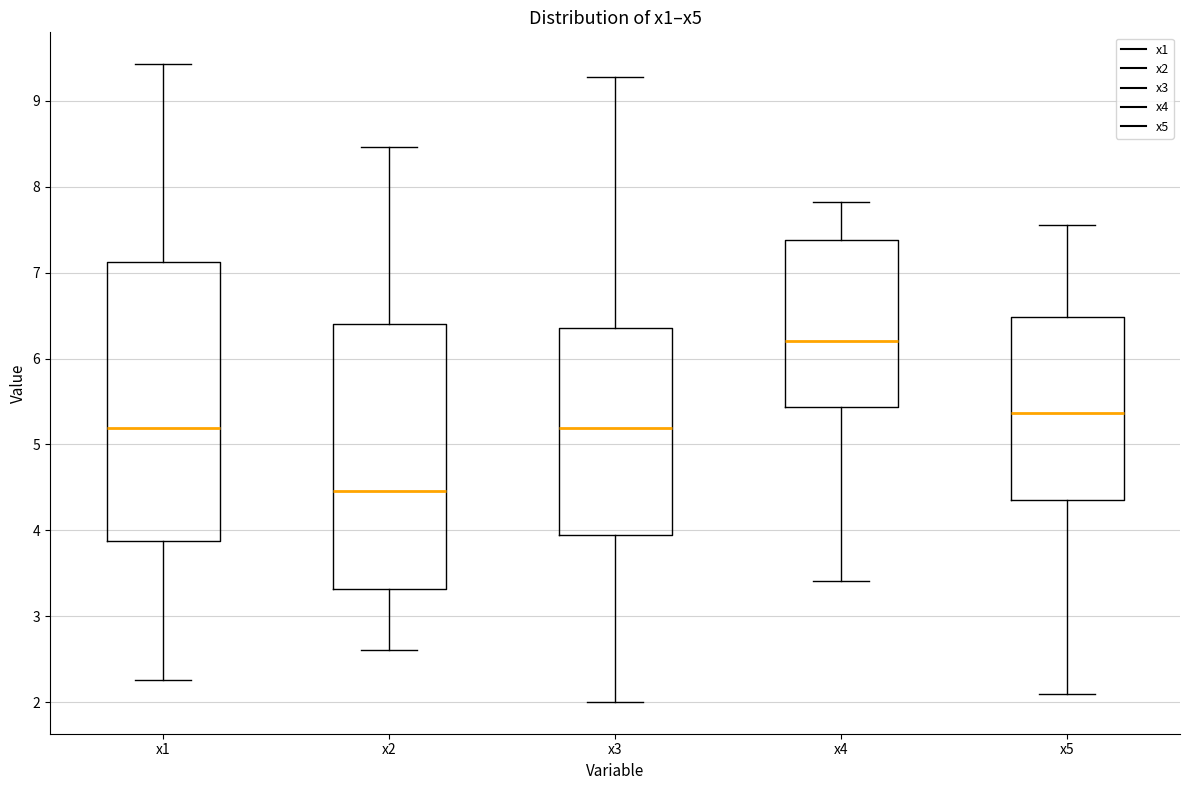

Reading left to right, transcribe this box plot: for each box, give where its median line is, the range the box spans, and where its two whiskers end, as read against the y-axis. The values are not printed on the chart, so give them approximately, as read against the axis.

x1: median 5.2, box 3.9 to 7.1, whiskers 2.3 to 9.4
x2: median 4.5, box 3.3 to 6.4, whiskers 2.6 to 8.5
x3: median 5.2, box 3.9 to 6.4, whiskers 2.0 to 9.3
x4: median 6.2, box 5.4 to 7.4, whiskers 3.4 to 7.8
x5: median 5.4, box 4.4 to 6.5, whiskers 2.1 to 7.6